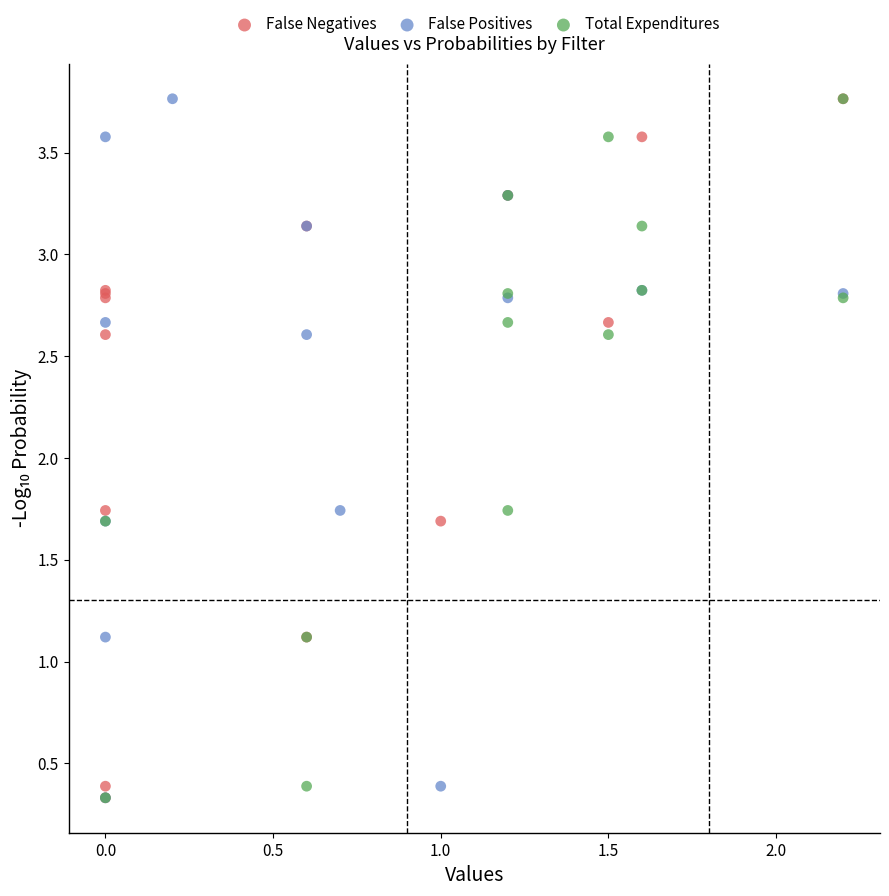

What are all the series names shown in the legend?

False Negatives, False Positives, Total Expenditures